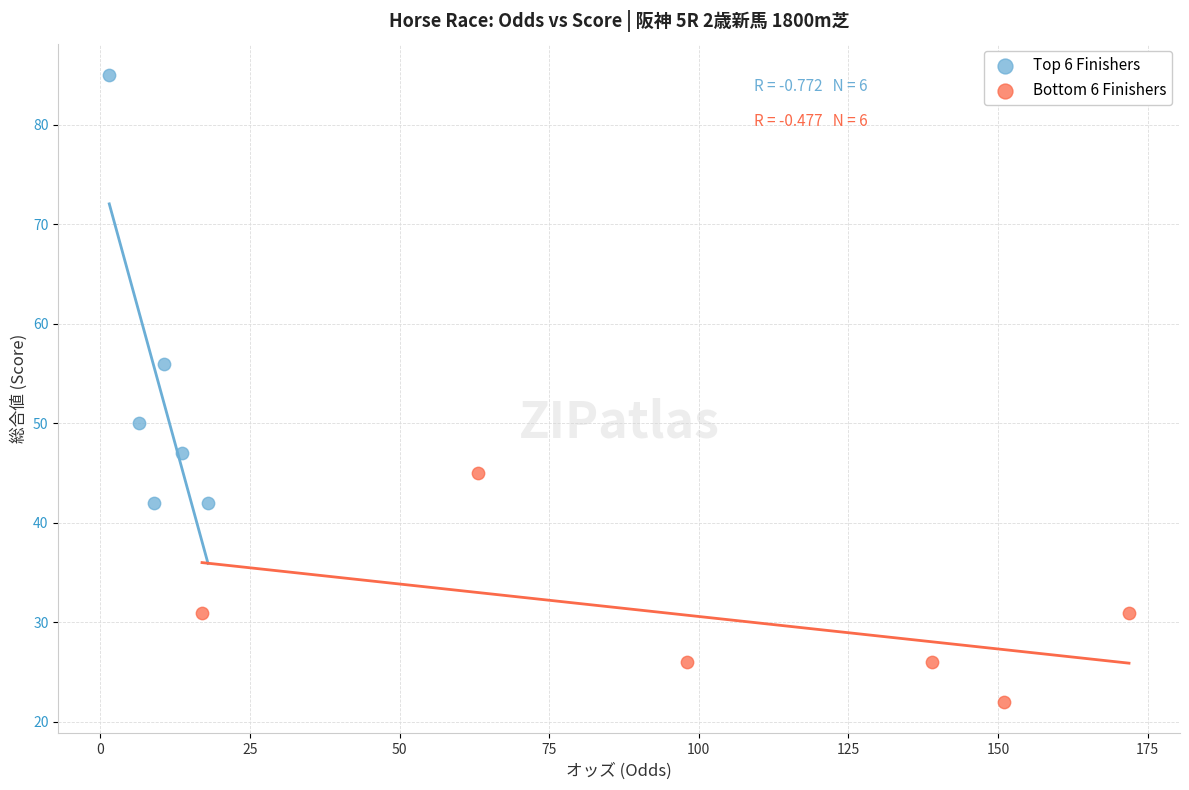

Which series has the largest Y range (max minus min)?

Top 6 Finishers